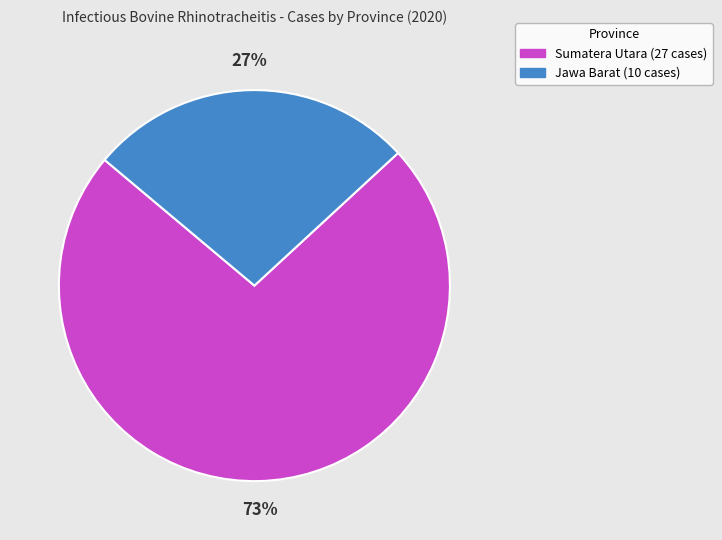

To the nearest percent, what is the combined percentage of Sumatera Utara and Jawa Barat?

100%